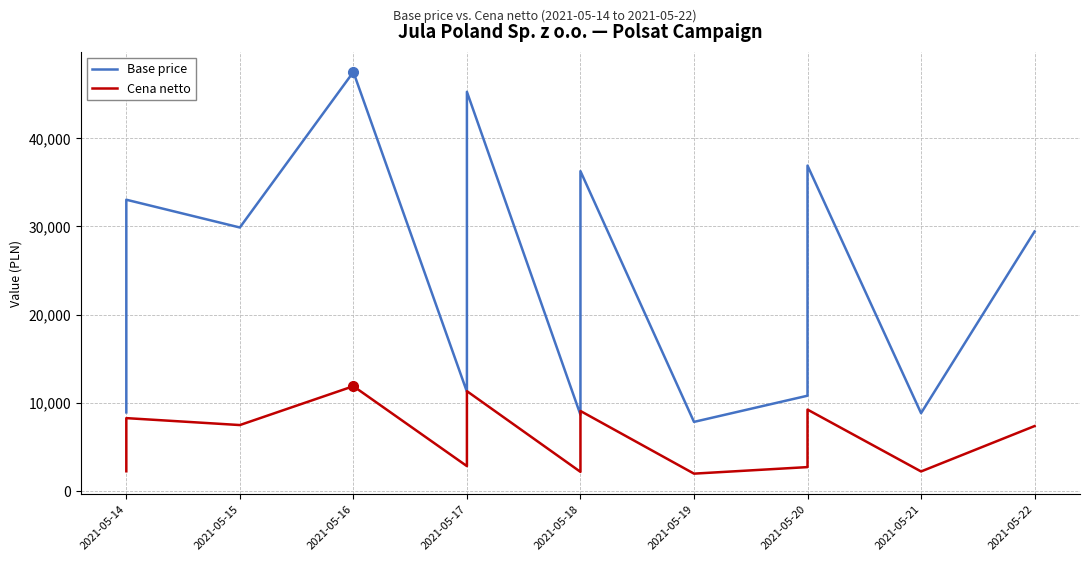

The Base price series shows 53679.3 at 2021-05-18. True or false?

False